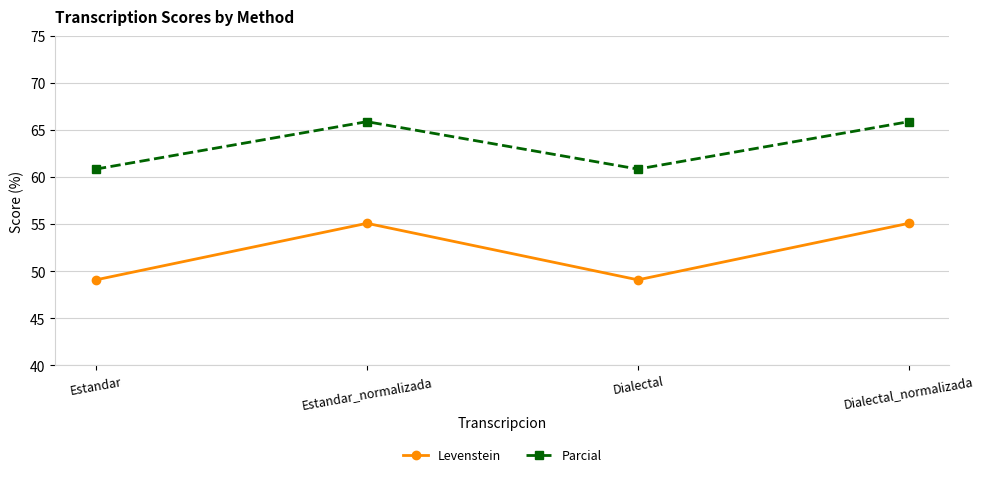

How many data points in Levenstein are less than 55?

2